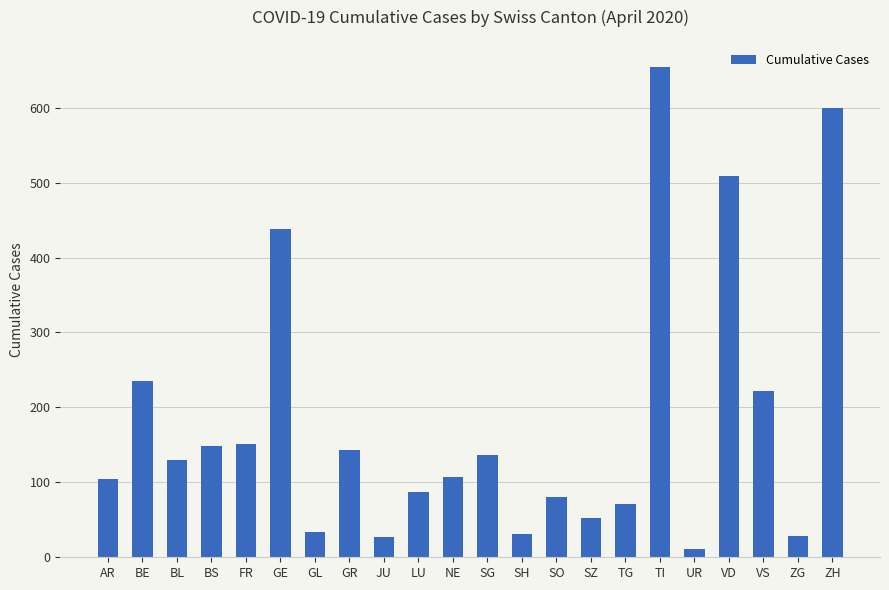

What is the label of the 10th bar from the right?

SH